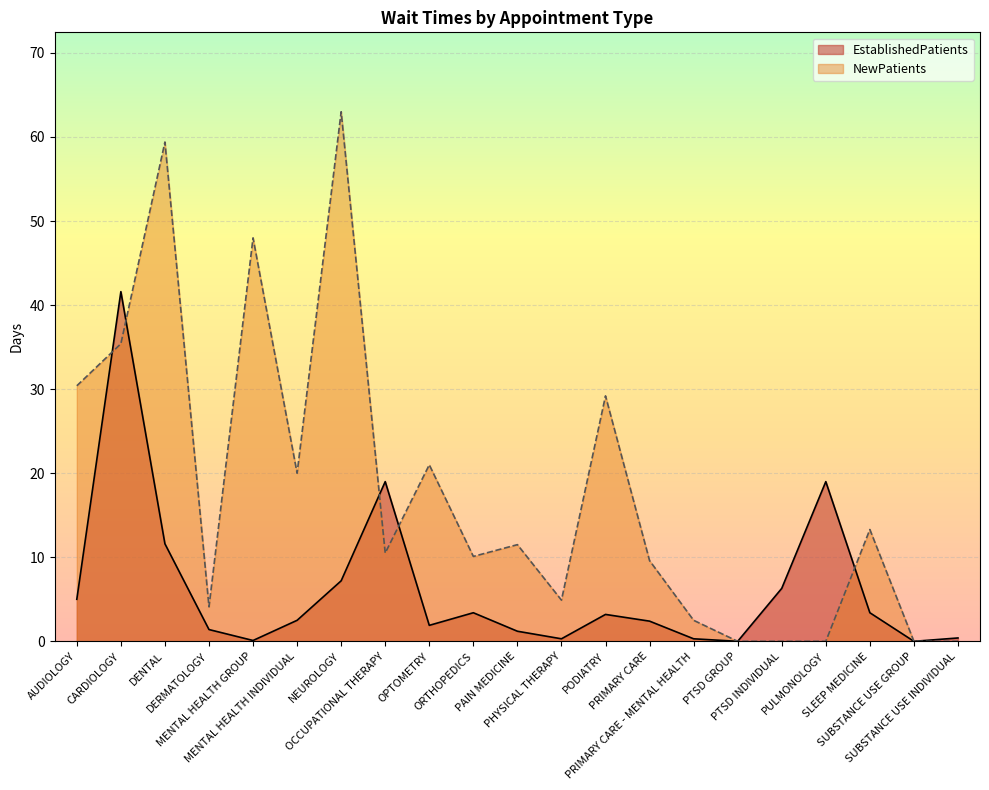

The value of NewPatients at OCCUPATIONAL THERAPY is 15.5. True or false?

False